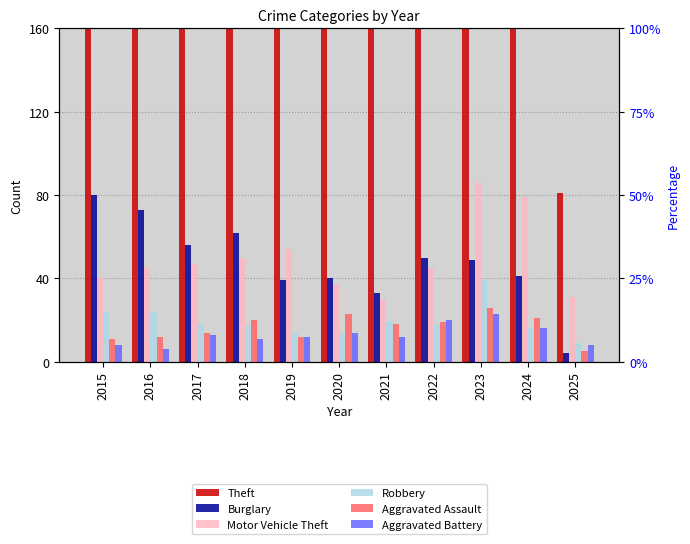

True or false: Aggravated Battery has a value of 5 at 2015.

False